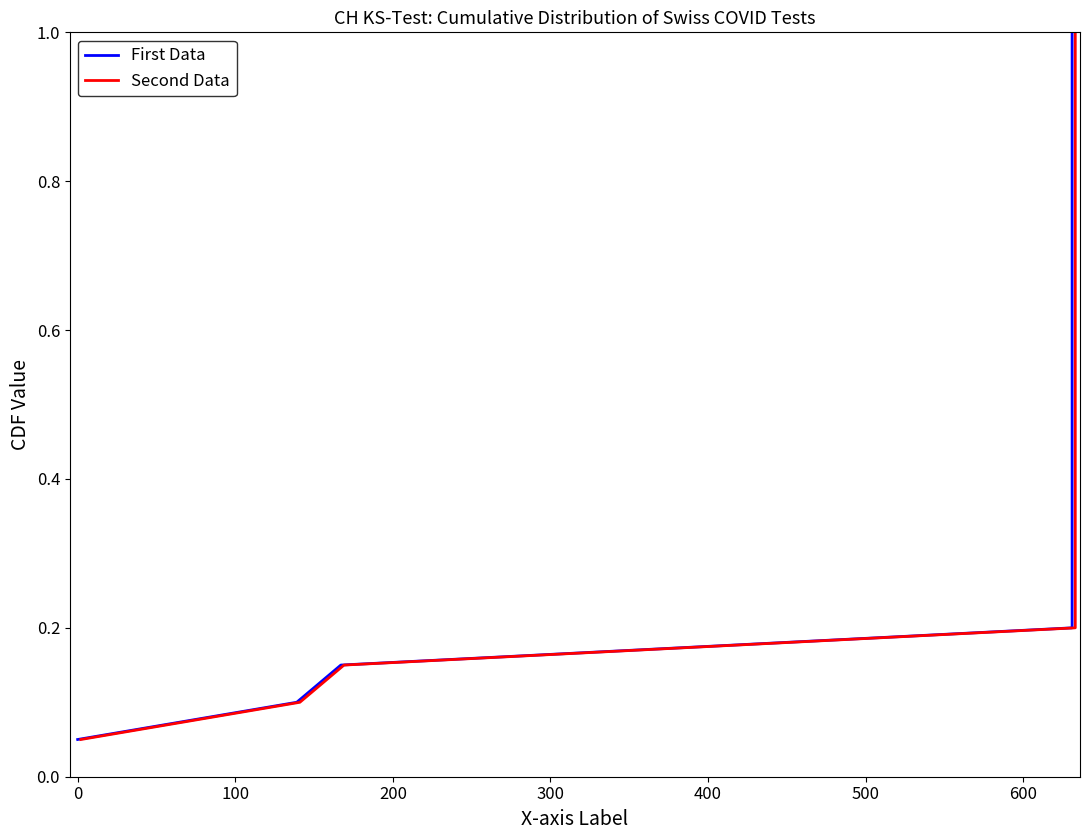

True or false: First Data and Second Data cross at least once.

False